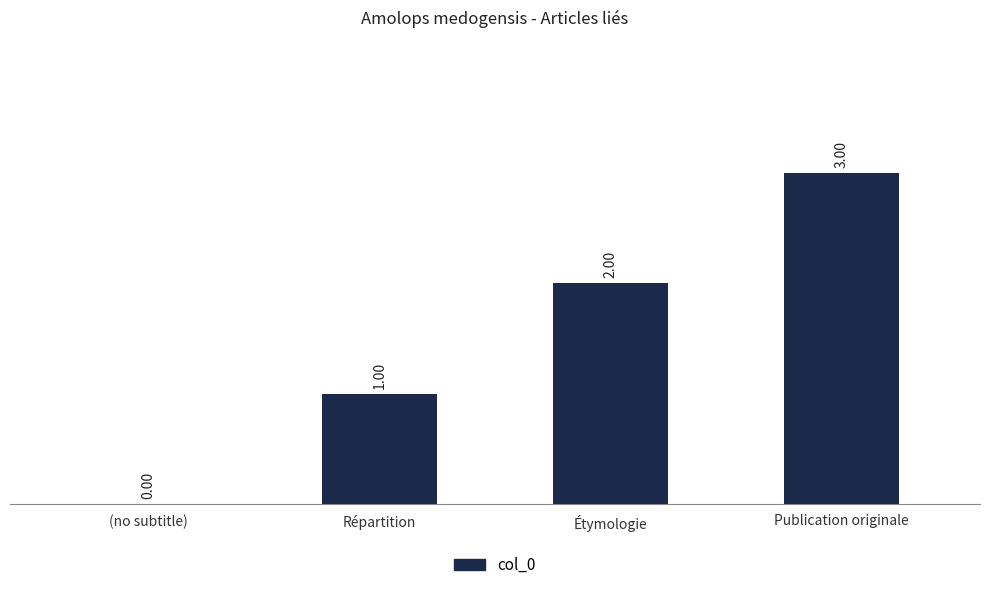

Which has a higher value, (no subtitle) or Publication originale?

Publication originale